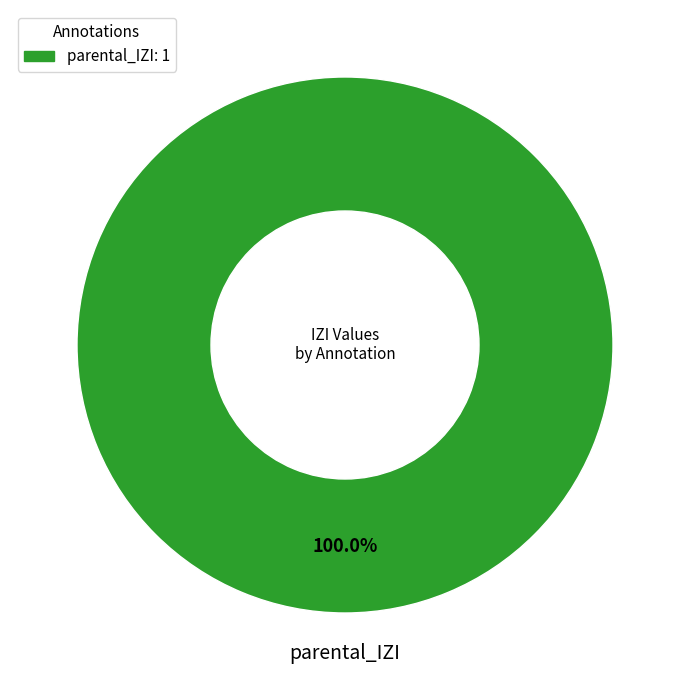

How many slices are in this pie chart?

1